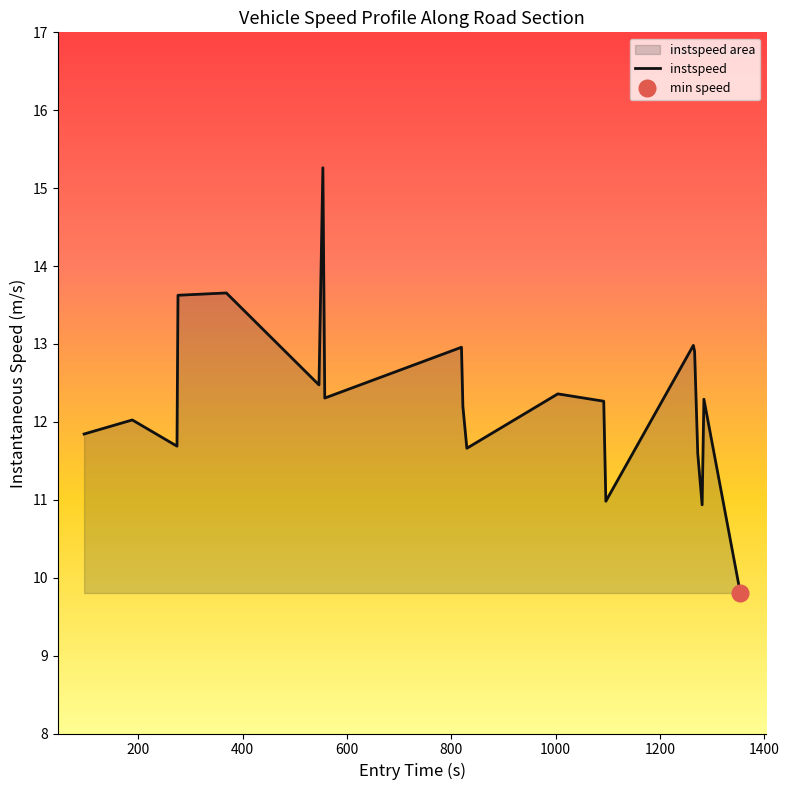

How many lines are shown in the chart?

1